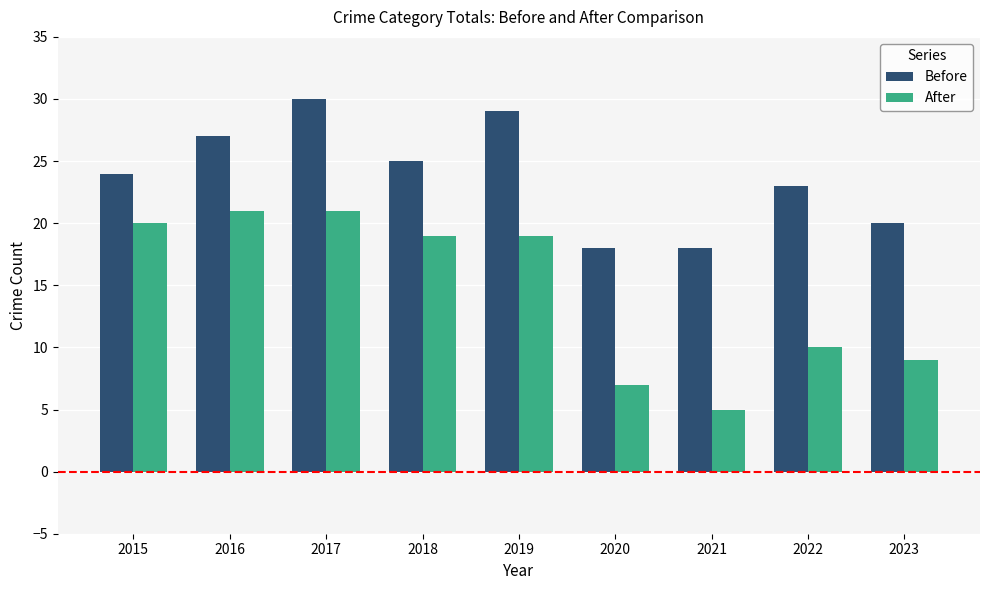

What is the value of the Before bar at the 5th from the left?

29